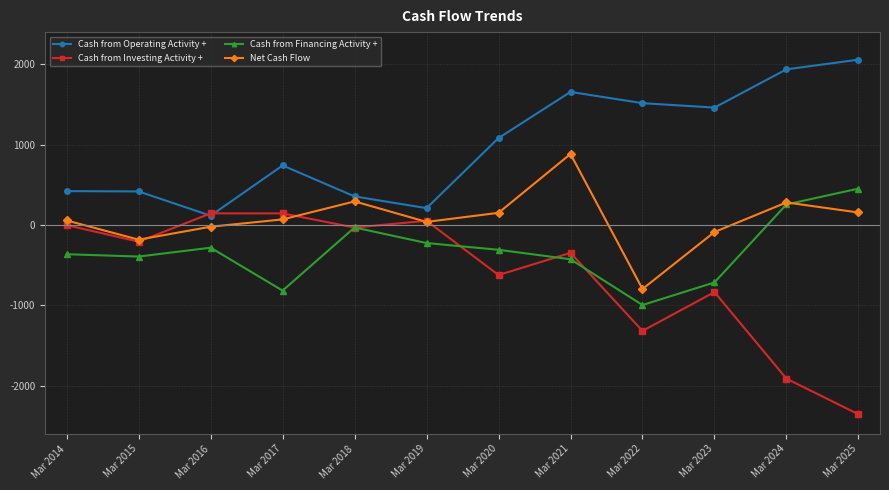

Rank the series by their maximum value, from lowest to highest.

Cash from Investing Activity +, Cash from Financing Activity +, Net Cash Flow, Cash from Operating Activity +